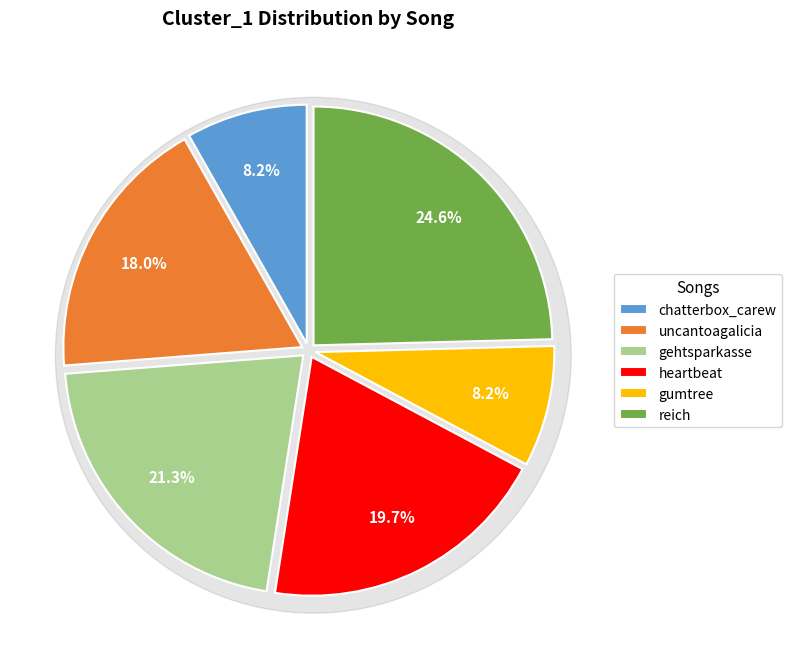

Between gumtree and heartbeat, which is larger?

heartbeat